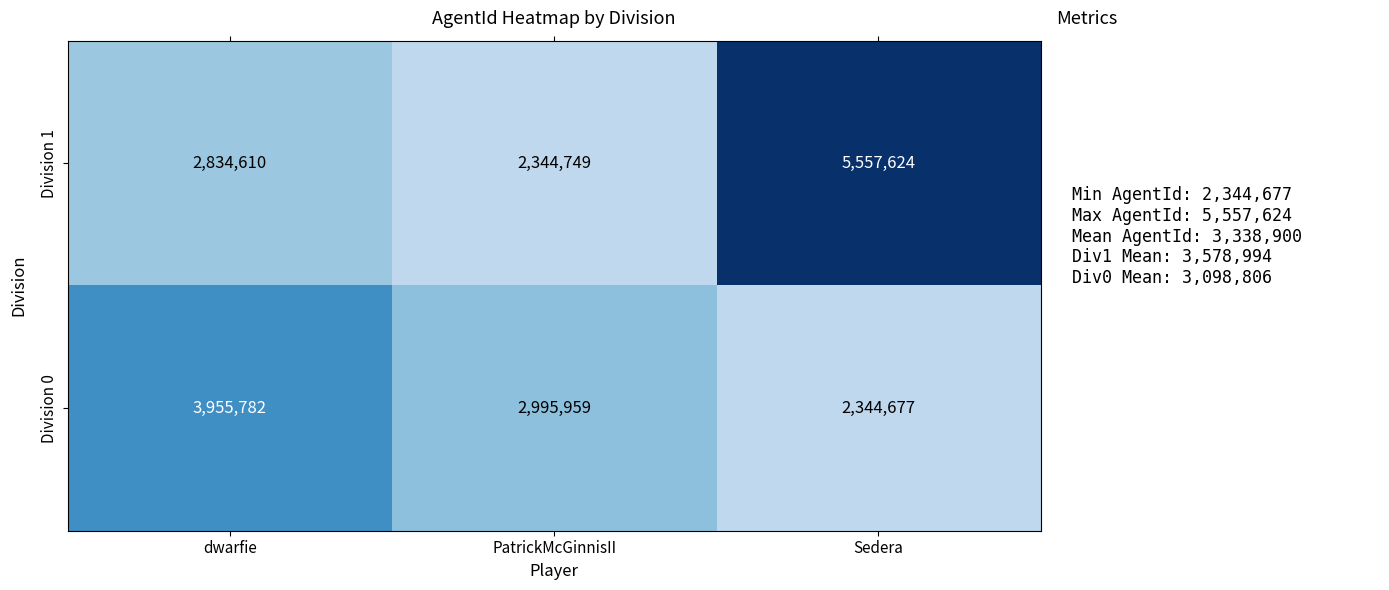

What is the maximum value shown in the chart?

5557624